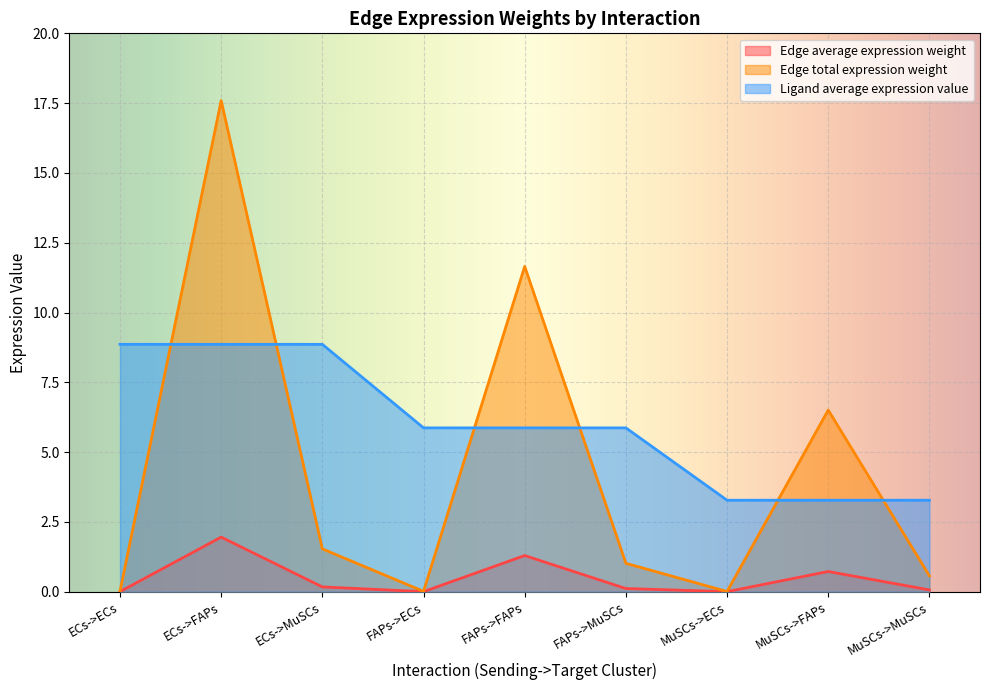

Which series ends up on top after the final intersection of Edge total expression weight and Ligand average expression value?

Ligand average expression value